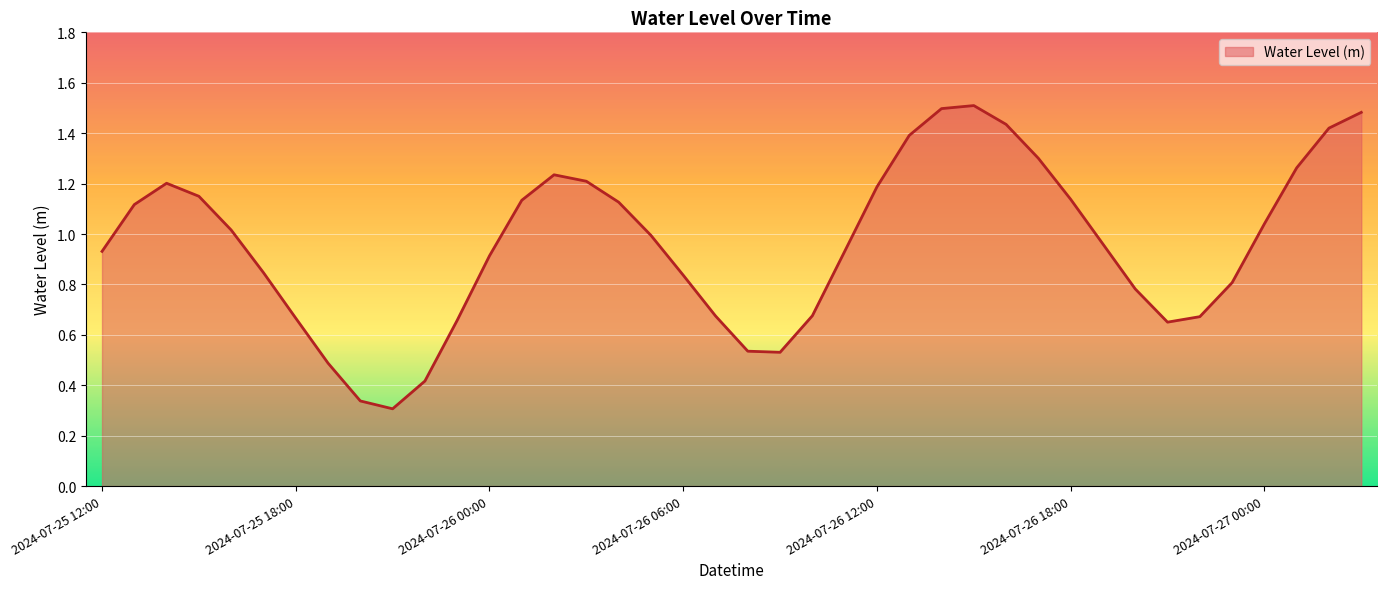

What is the greatest value displayed?

1.5